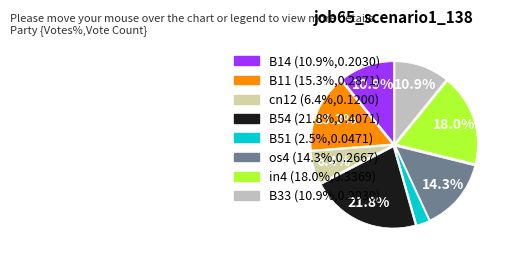

Is there a majority slice in this chart?

No